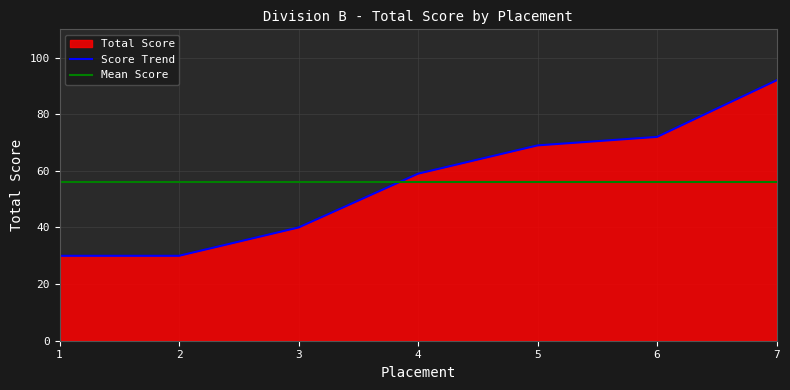

At which label is Score Trend closest to 61?

4